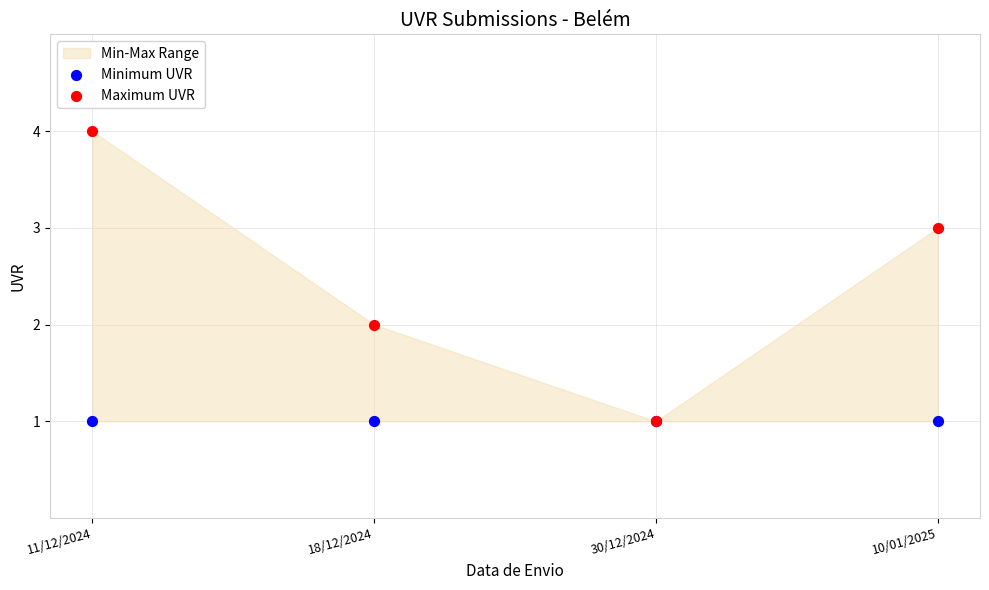

Which series has the widest spread of Y values?

Maximum UVR